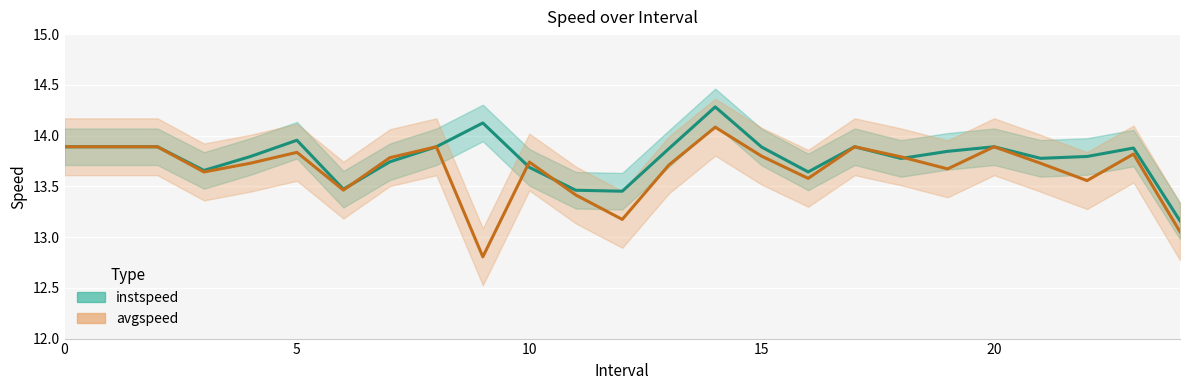

After their last crossing, which series has the higher values: avgspeed or instspeed?

instspeed